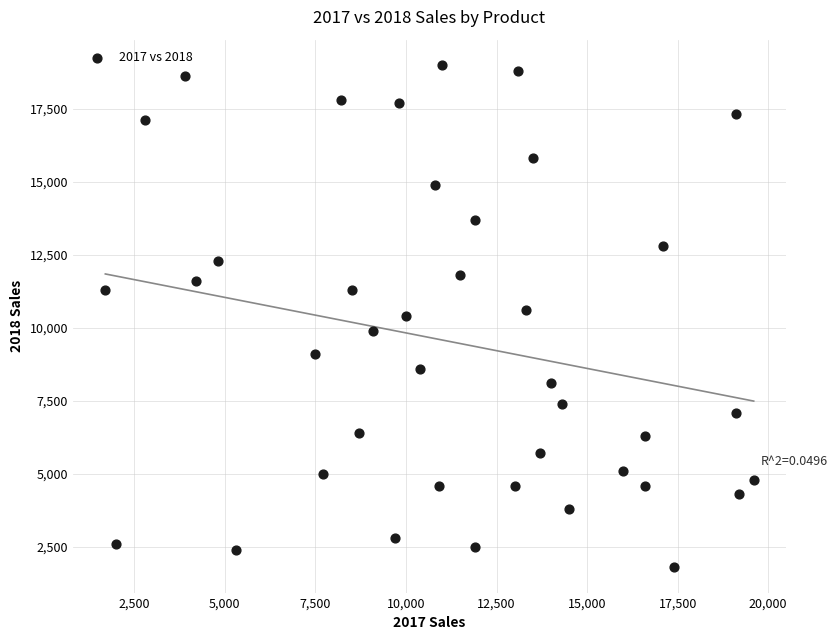

What is the range of Y values (max minus min)?

17200